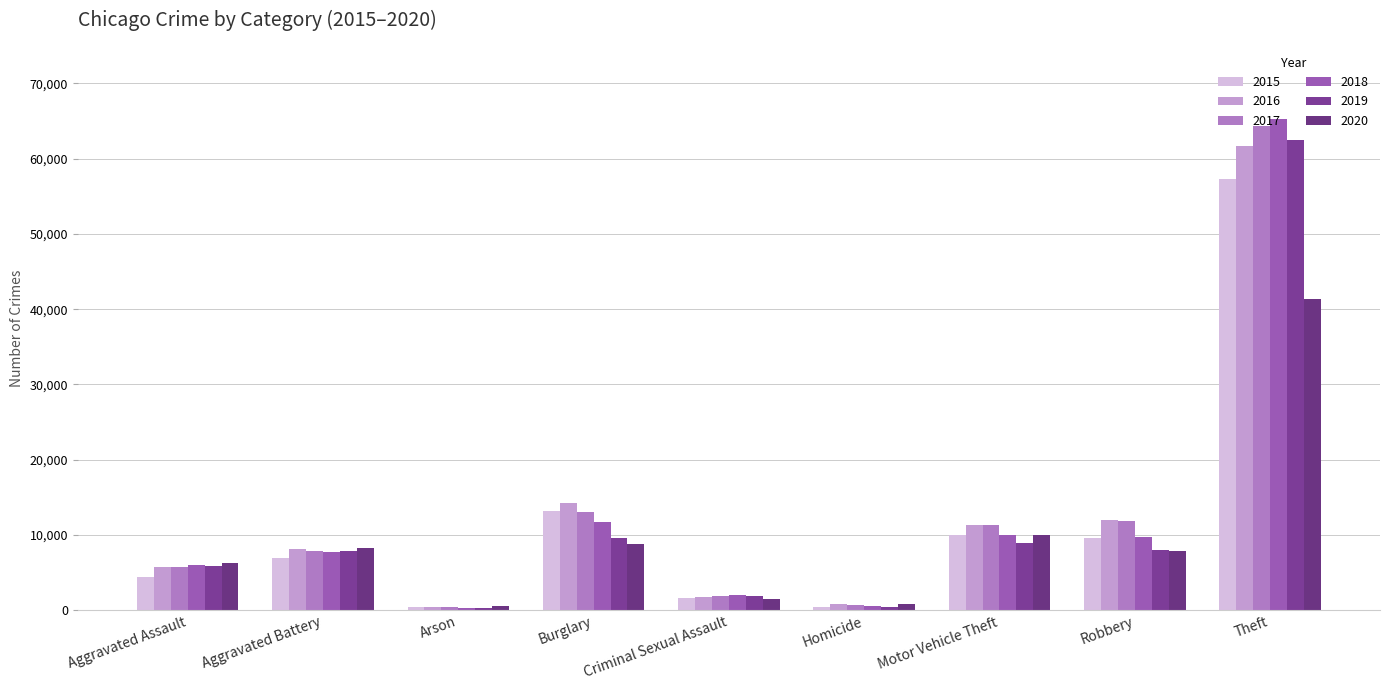

At which label does 2020 first exceed 7855?

Aggravated Battery